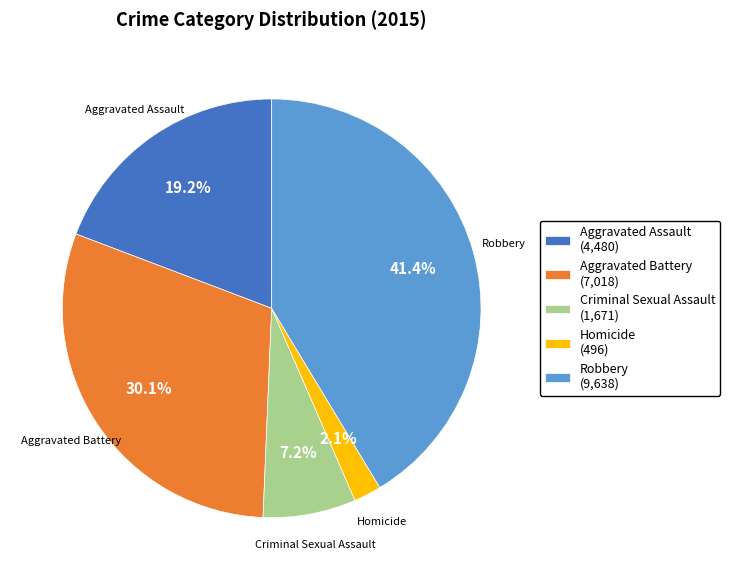

What portion of the pie excludes Aggravated Battery?

69.9%